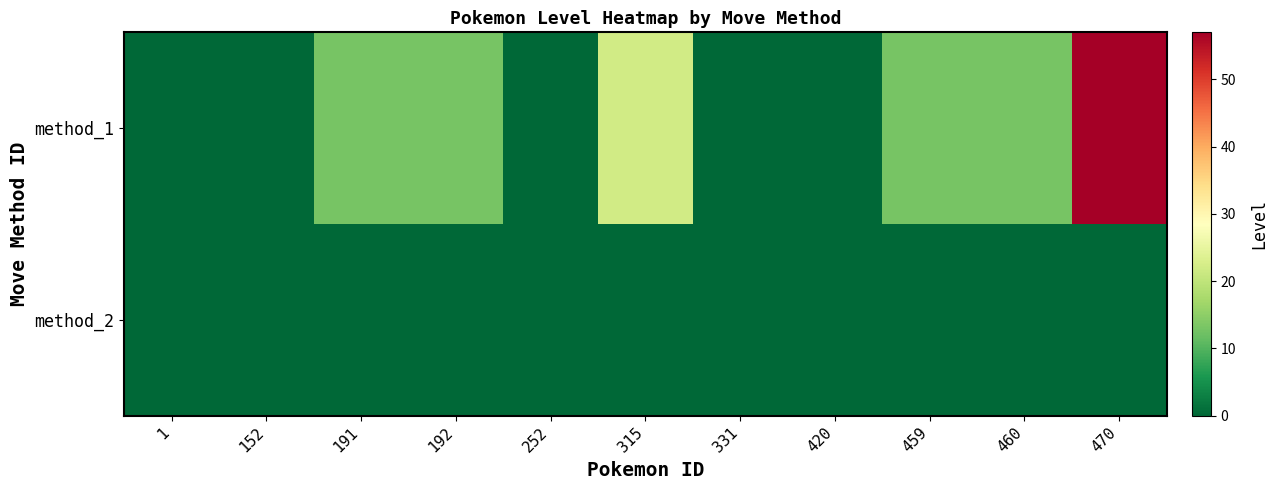

Rank the series by their average value, from highest to lowest.

method_1, method_2